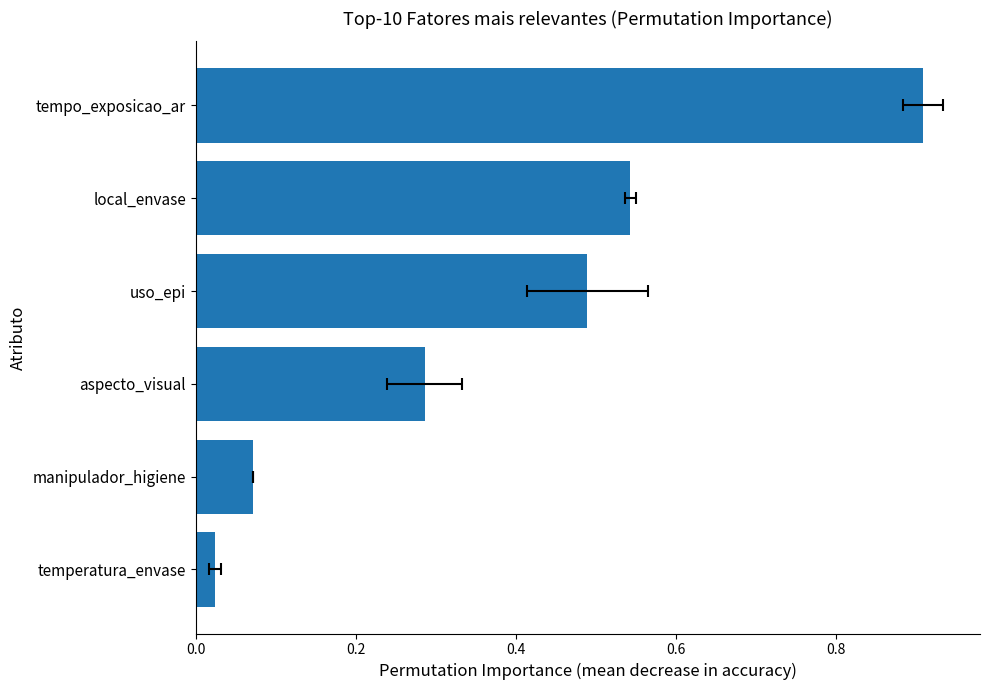

What is the value of the 4th bar from the left?

0.5